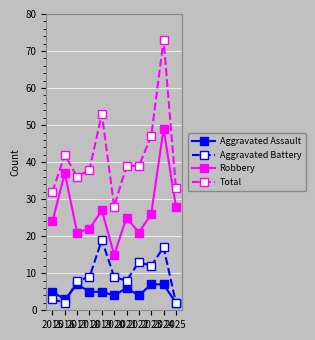

Reading left to right, extract all data points from this chart.

Aggravated Assault: 5	3	7	5	5	4	6	4	7	7	2
Aggravated Battery: 3	2	8	9	19	9	8	13	12	17	2
Robbery: 24	37	21	22	27	15	25	21	26	49	28
Total: 32	42	36	38	53	28	39	39	47	73	33